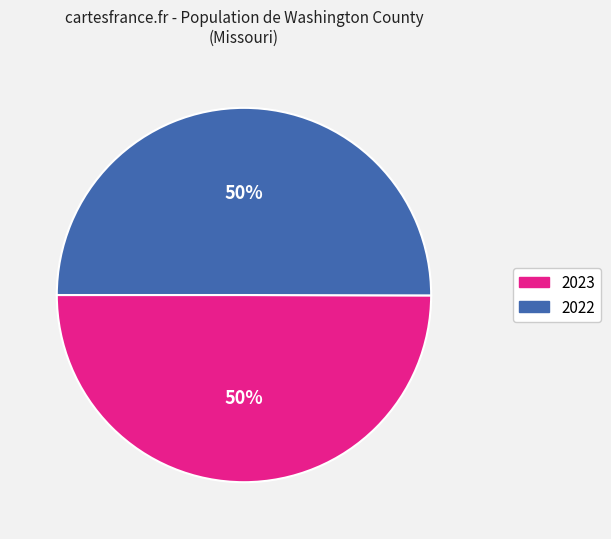

The 2023 slice represents 38% of the pie. True or false?

False